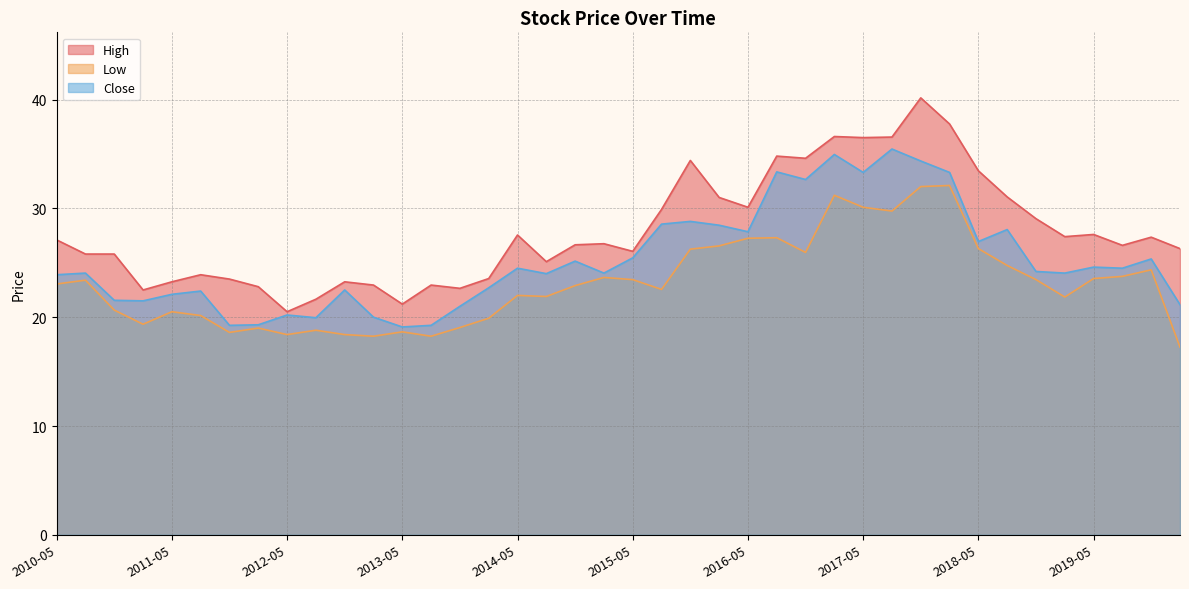

Rank the series at 2014-02 from lowest to highest value.

Low, Close, High